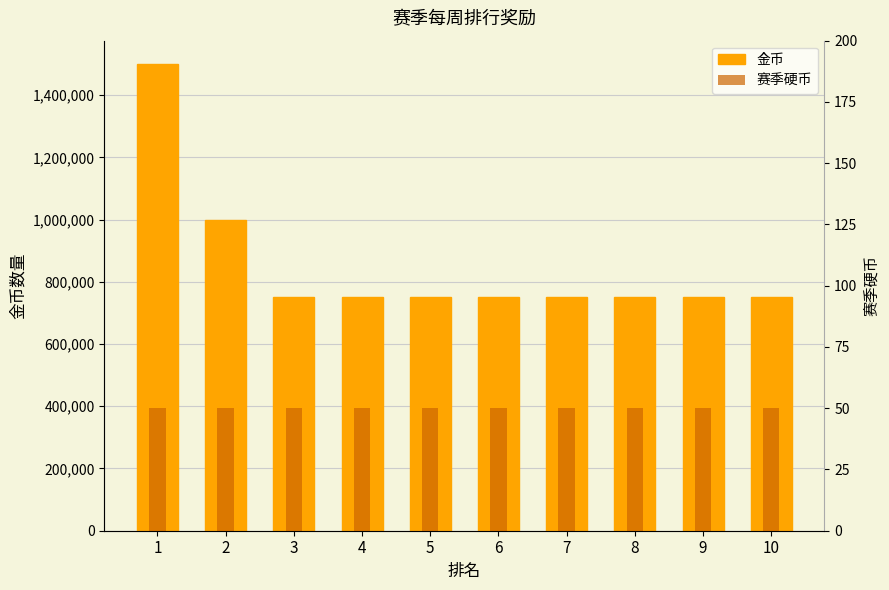

Which has a higher value, 10 or 4?

10